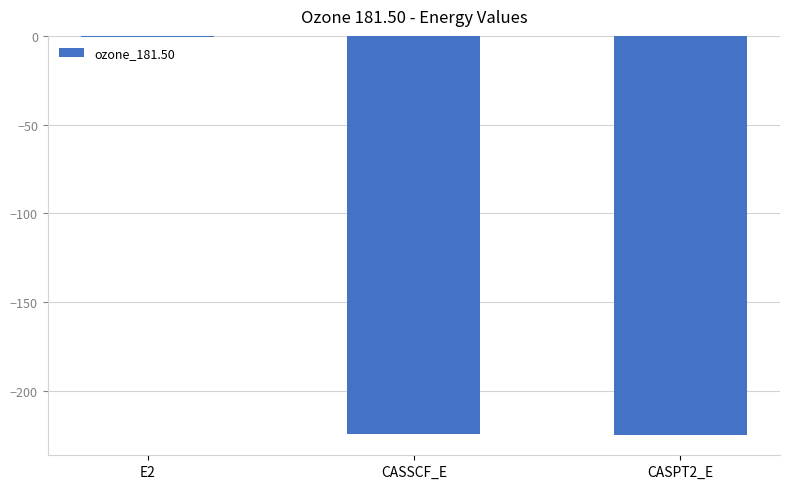

The value at CASSCF_E is -344.5. True or false?

False